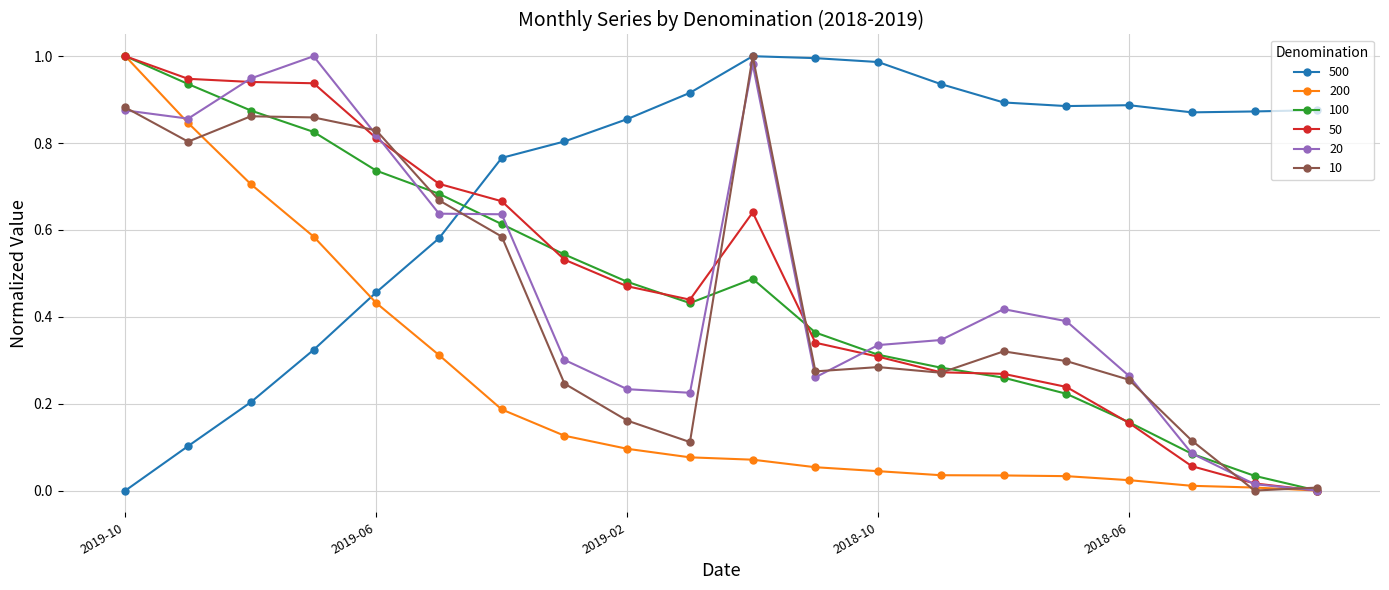

In 100, how many points are higher than both neighbors (excluding endpoints)?

1